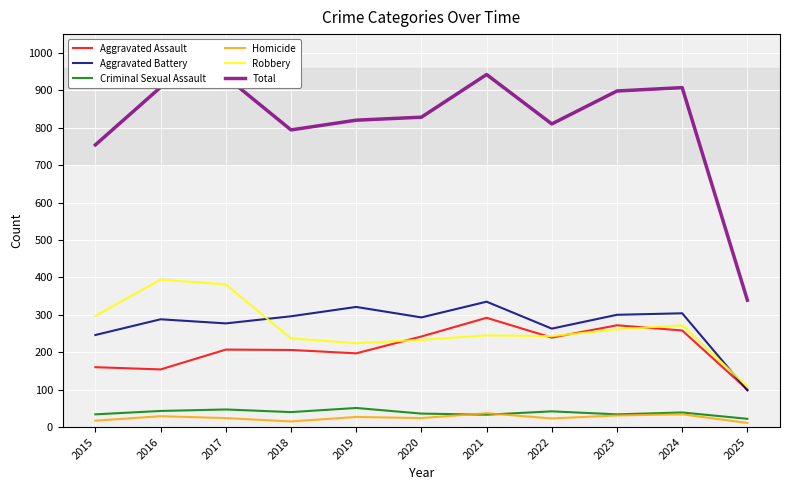

At which category does Robbery reach its first local peak?

2016